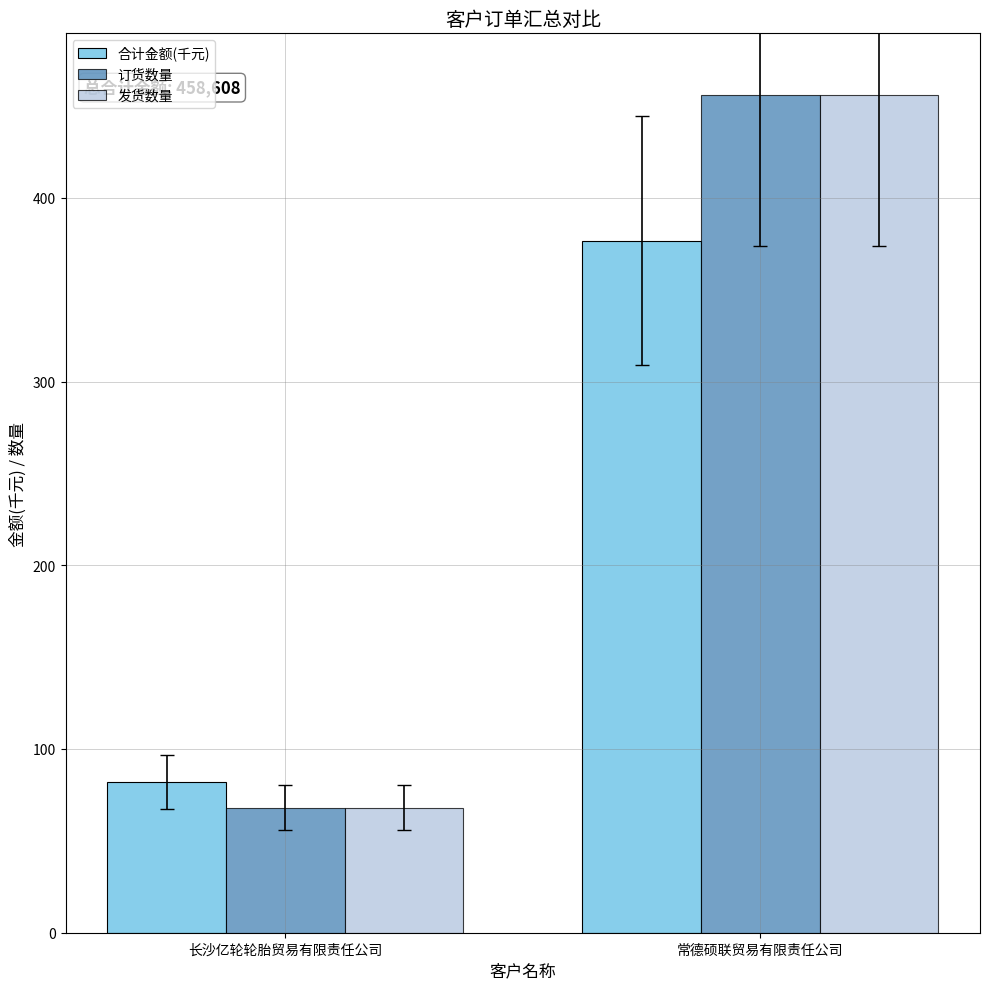

Reading right to left, extract all data points from this chart.

合计金额(千元): 常德硕联贸易有限责任公司=376.5	长沙亿轮轮胎贸易有限责任公司=82.1
订货数量: 常德硕联贸易有限责任公司=456.0	长沙亿轮轮胎贸易有限责任公司=68.0
发货数量: 常德硕联贸易有限责任公司=456.0	长沙亿轮轮胎贸易有限责任公司=68.0